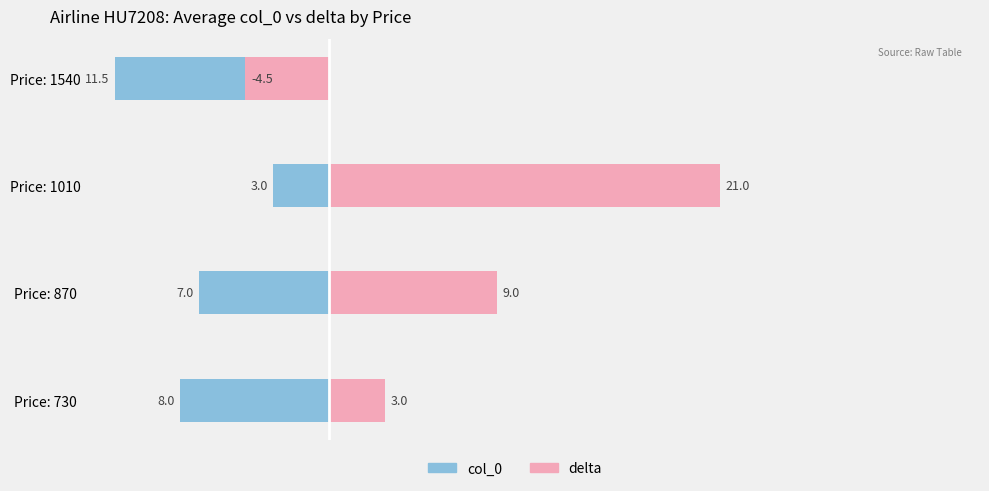

How many groups of bars are there?

4